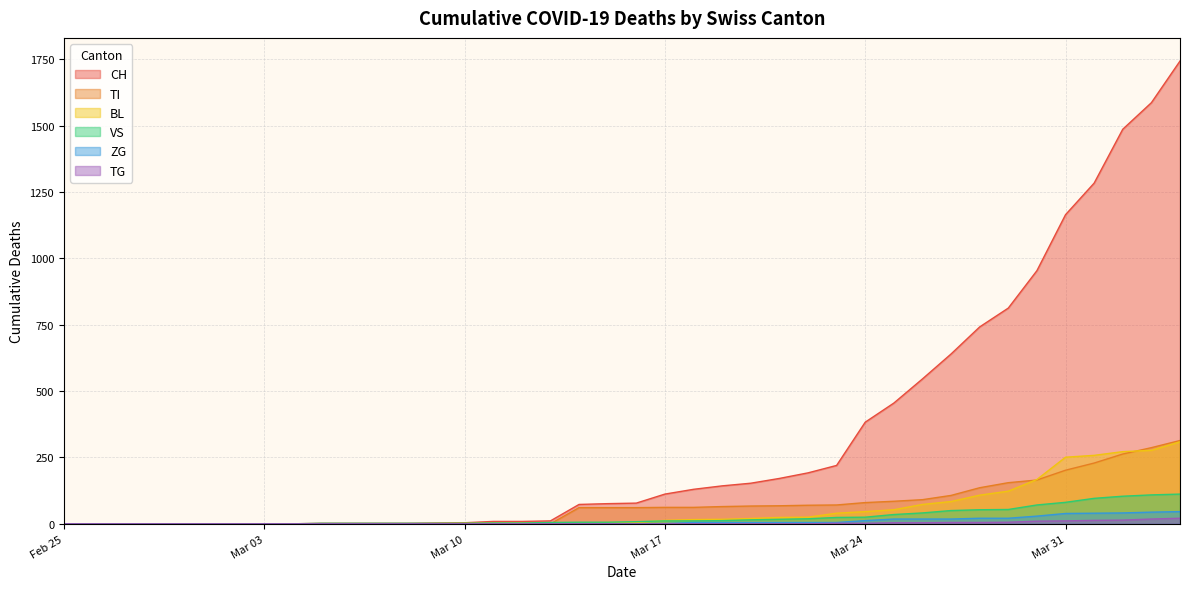

What is the highest value of the VS series?

112